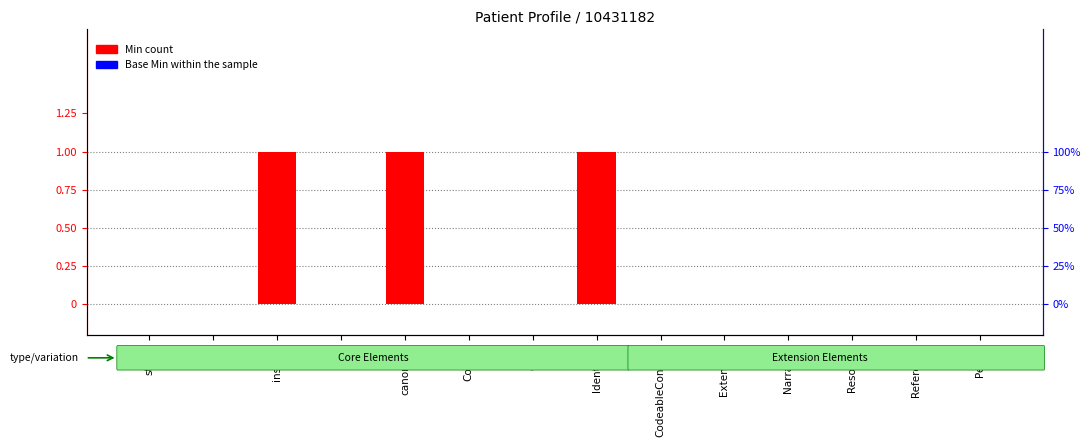

Is it true that Min count equals 1 at canonical?

True